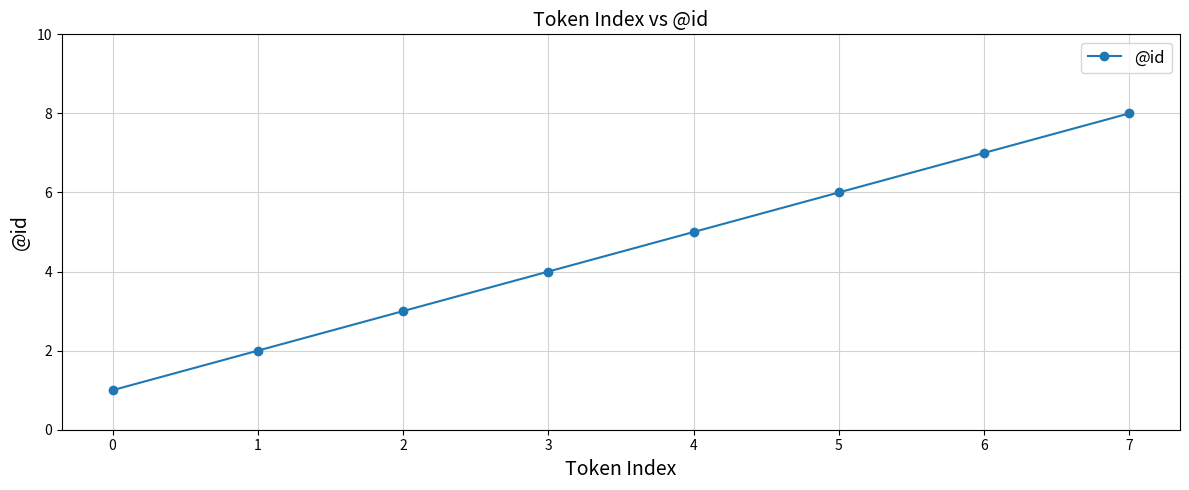

Where is the data nearest to the value 4?

3